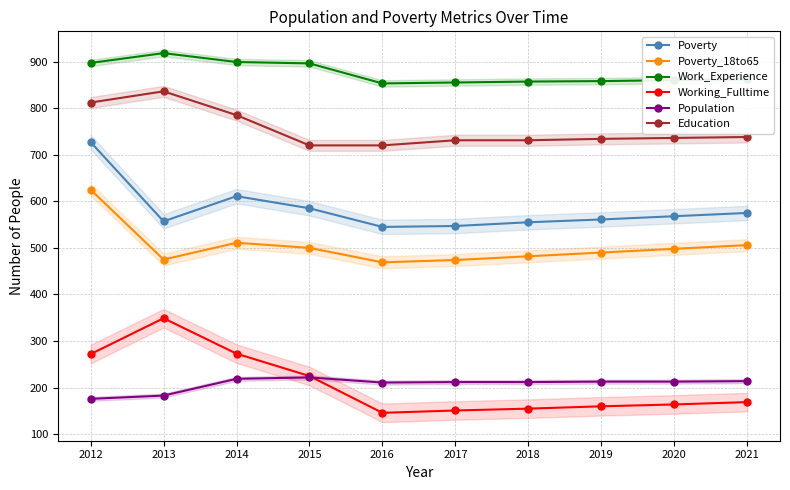

What is the value of the Work_Experience point at the 4th from the left?

896